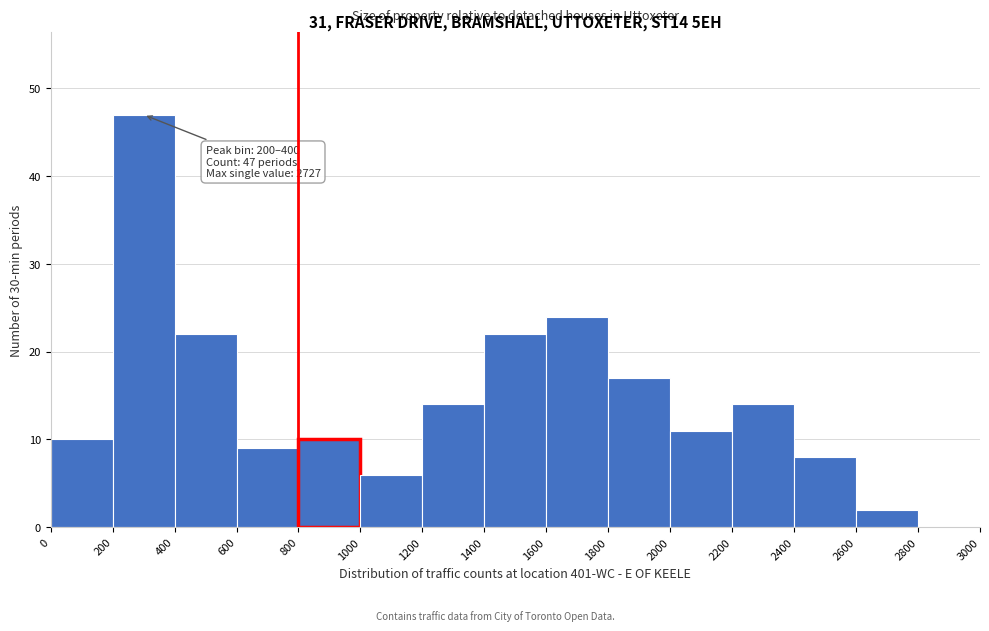

Which range on the x-axis has the tallest bar?

200 to 400